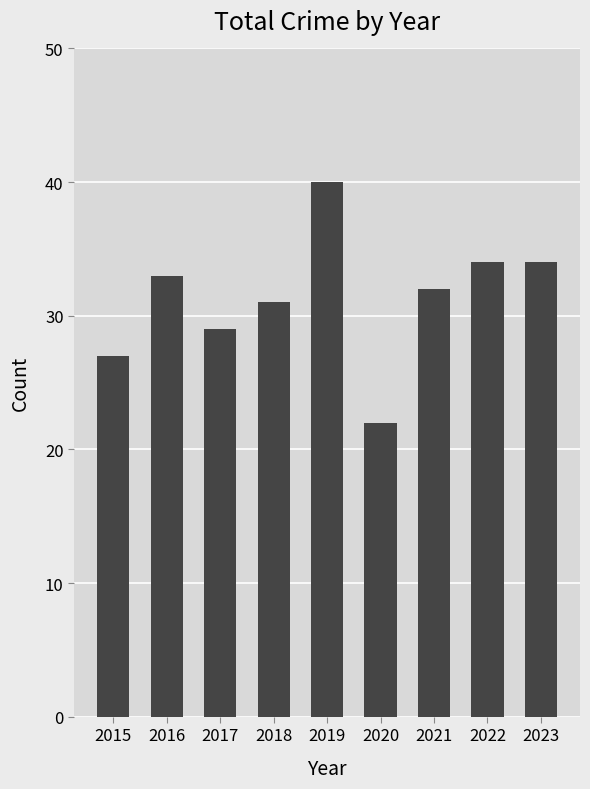

What is the difference between the maximum and minimum values?

18